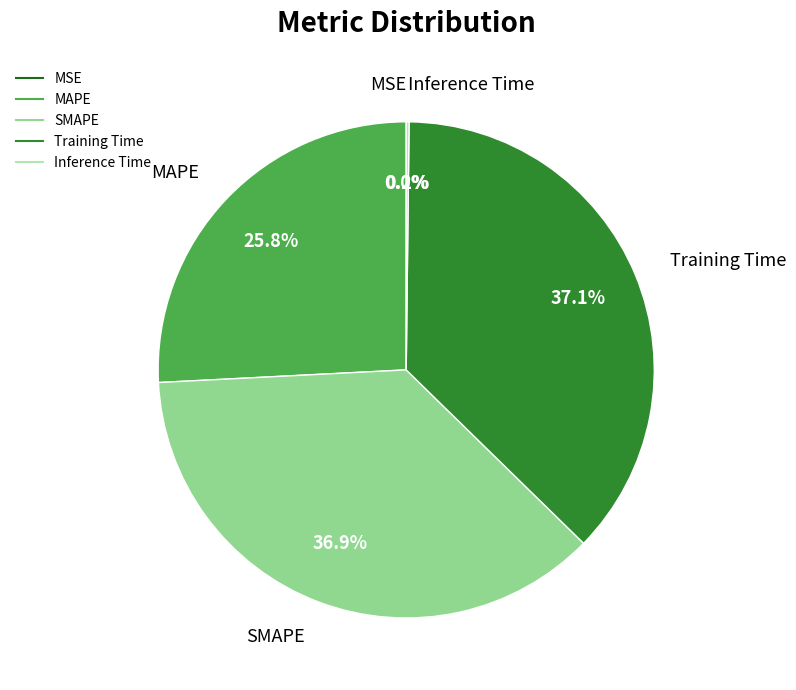

What percentage is the SMAPE slice, to the nearest percent?

37%